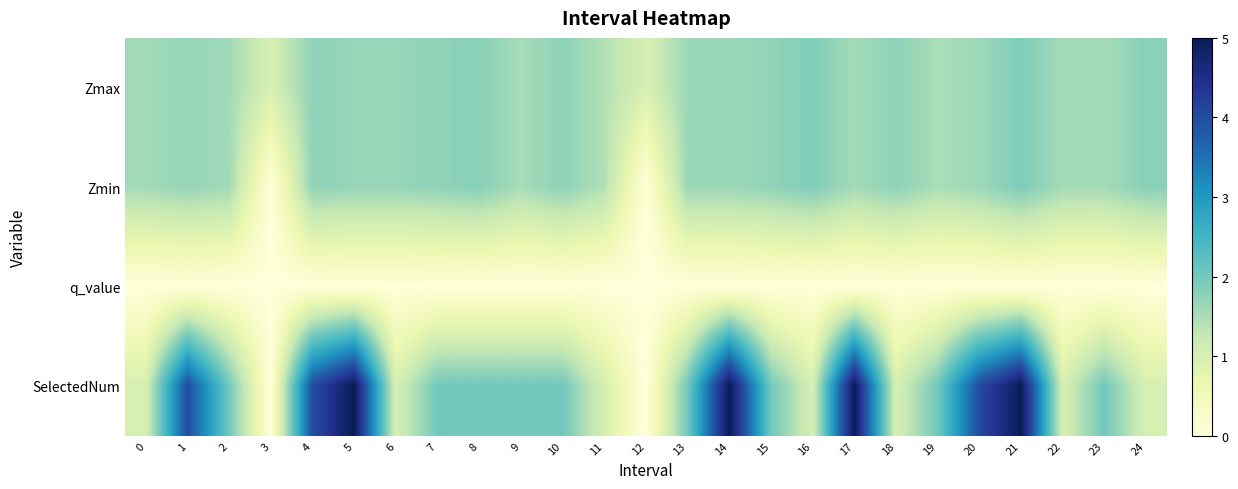

Which has a higher value, 7 or 24?

24